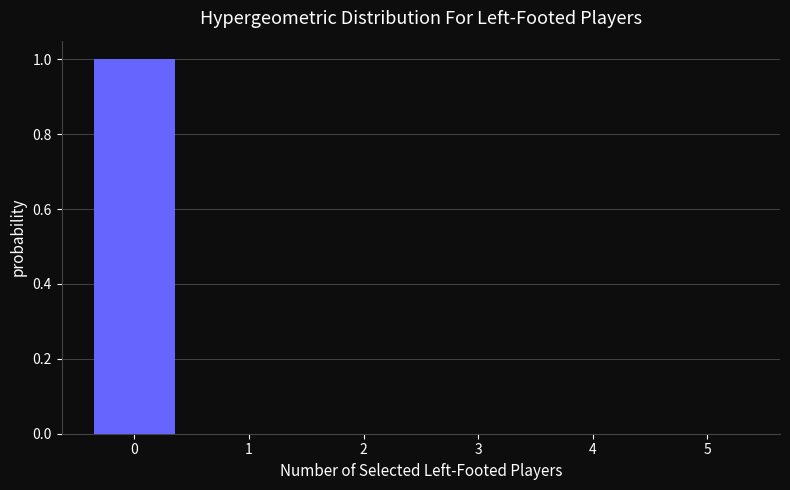

Reading left to right, transcribe all the data shown in this chart.

0=1	1=0	2=0	3=0	4=0	5=0